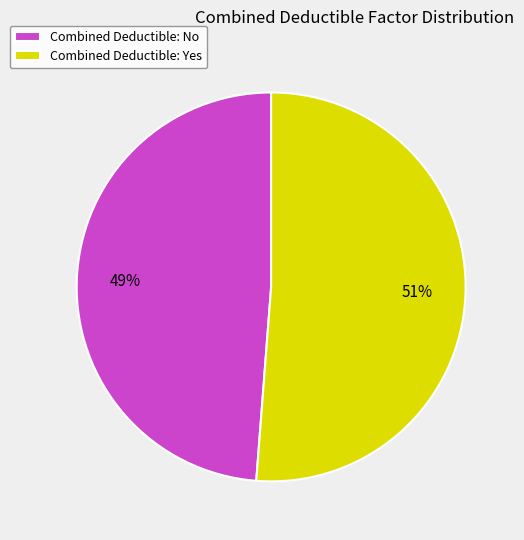

Is there any slice that represents more than half of the pie?

Yes